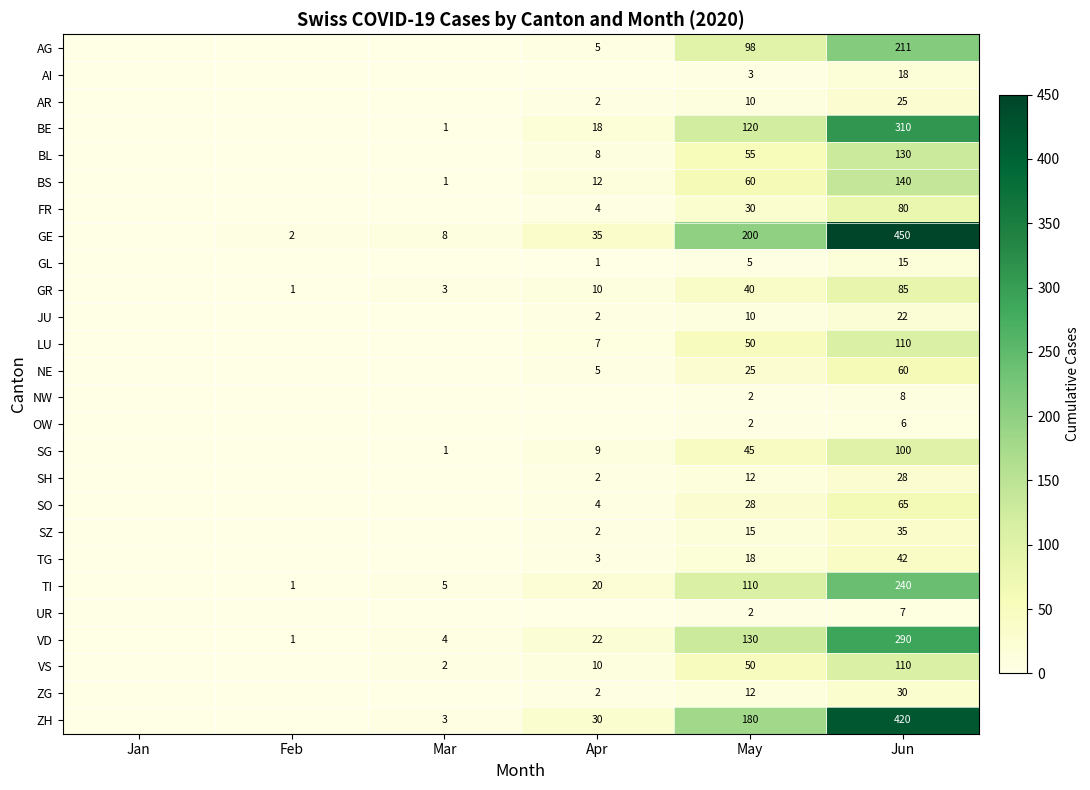

The value of GE at May is 200. True or false?

True